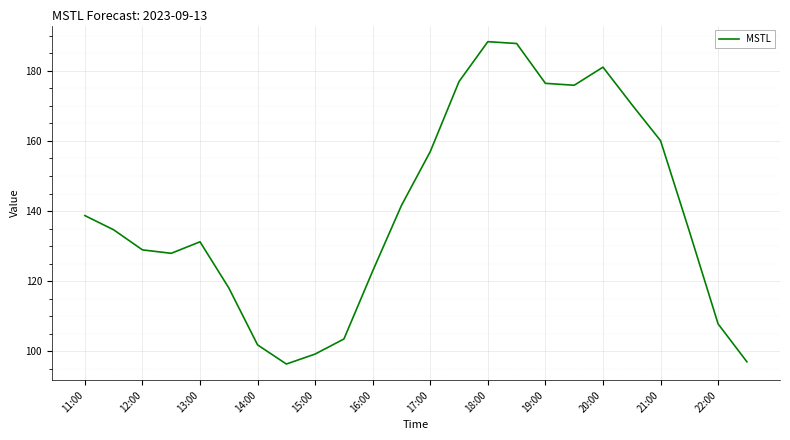

What is the maximum value shown in the chart?

188.3